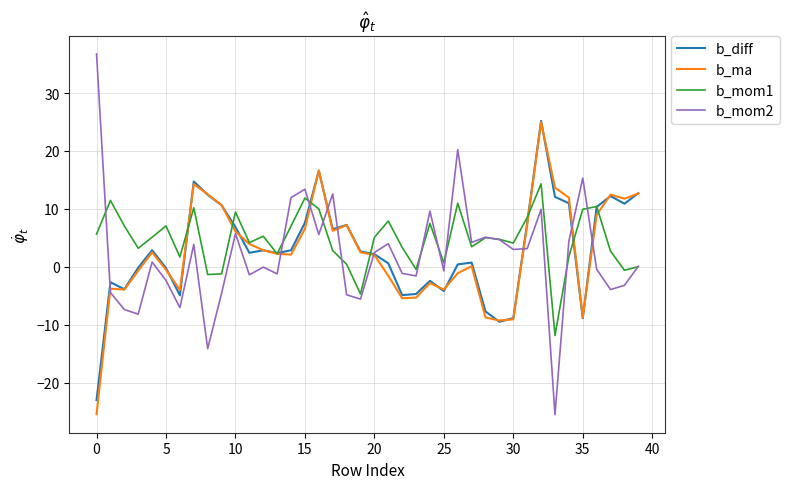

What is the smallest value displayed?

-25.5